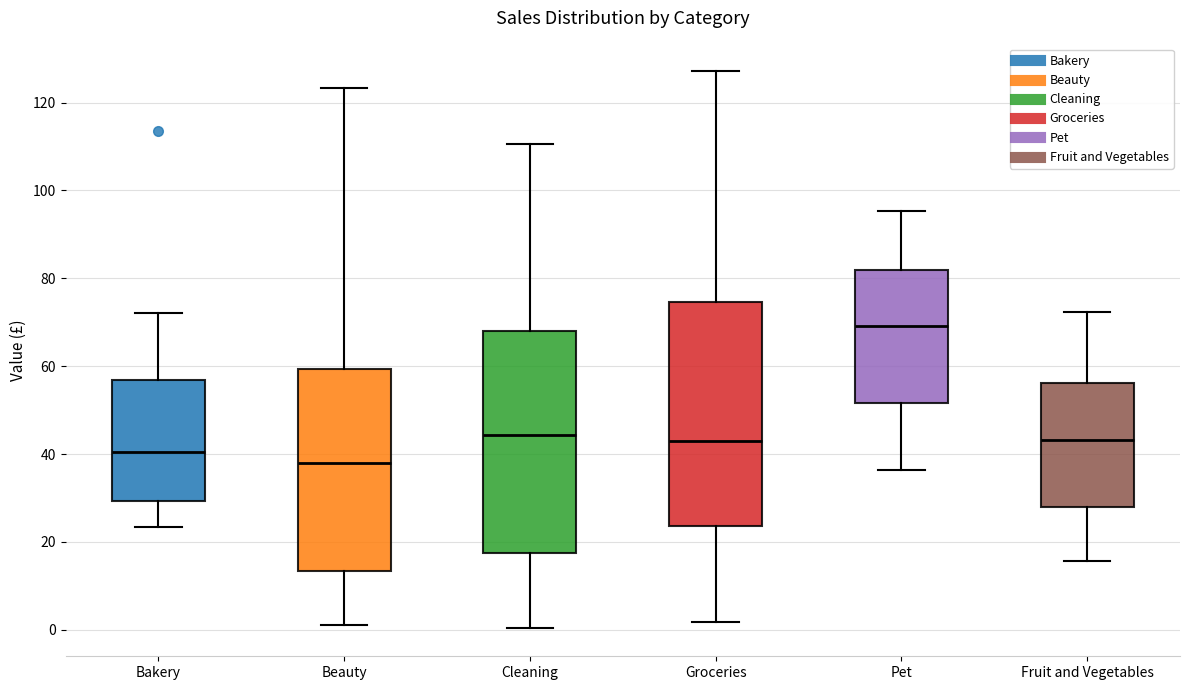

Reading left to right, transcribe this box plot: for each box, give where its median line is, the range the box spans, and where its two whiskers end, as read against the y-axis. The values are not printed on the chart, so give them approximately, as read against the axis.

Bakery: median 40, box 30 to 56, whiskers 24 to 72
Beauty: median 38, box 14 to 60, whiskers 2 to 124
Cleaning: median 44, box 18 to 68, whiskers 0 to 110
Groceries: median 44, box 24 to 74, whiskers 2 to 128
Pet: median 70, box 52 to 82, whiskers 36 to 96
Fruit and Vegetables: median 44, box 28 to 56, whiskers 16 to 72